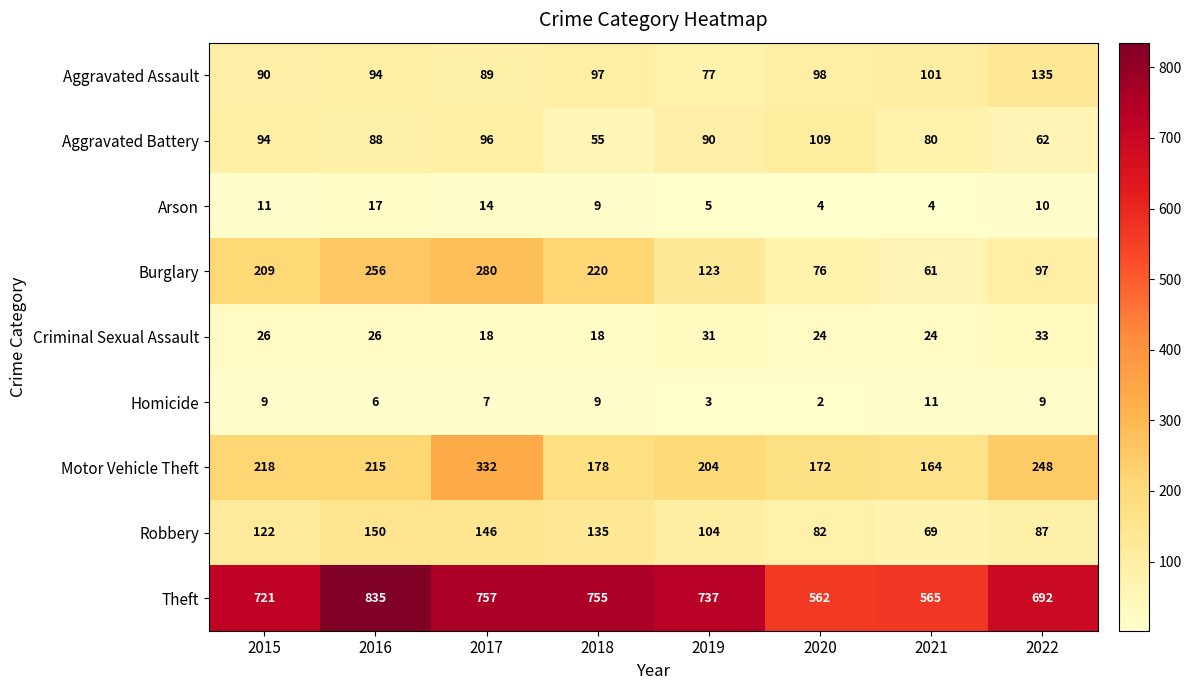

True or false: Criminal Sexual Assault has a value of 6 at 2017.

False